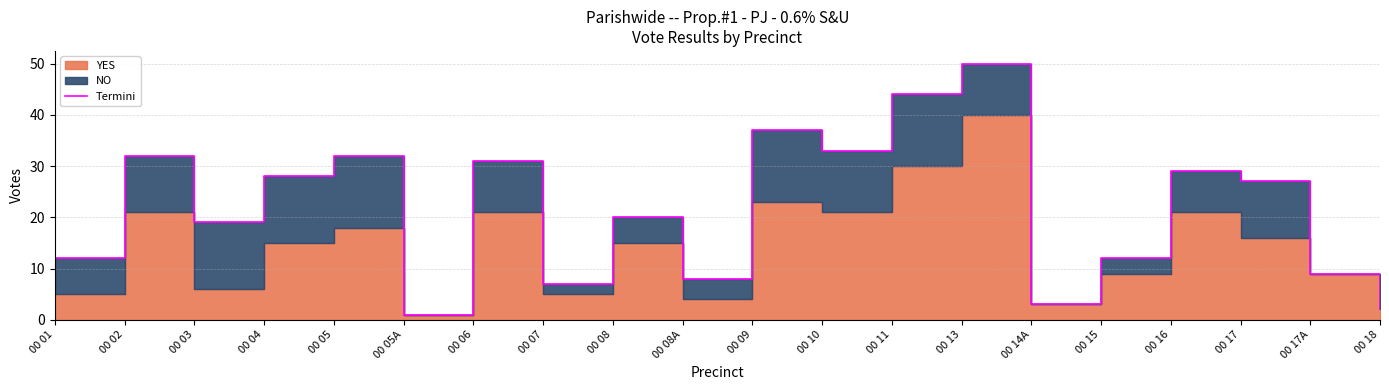

What is the maximum value shown in the chart?

50